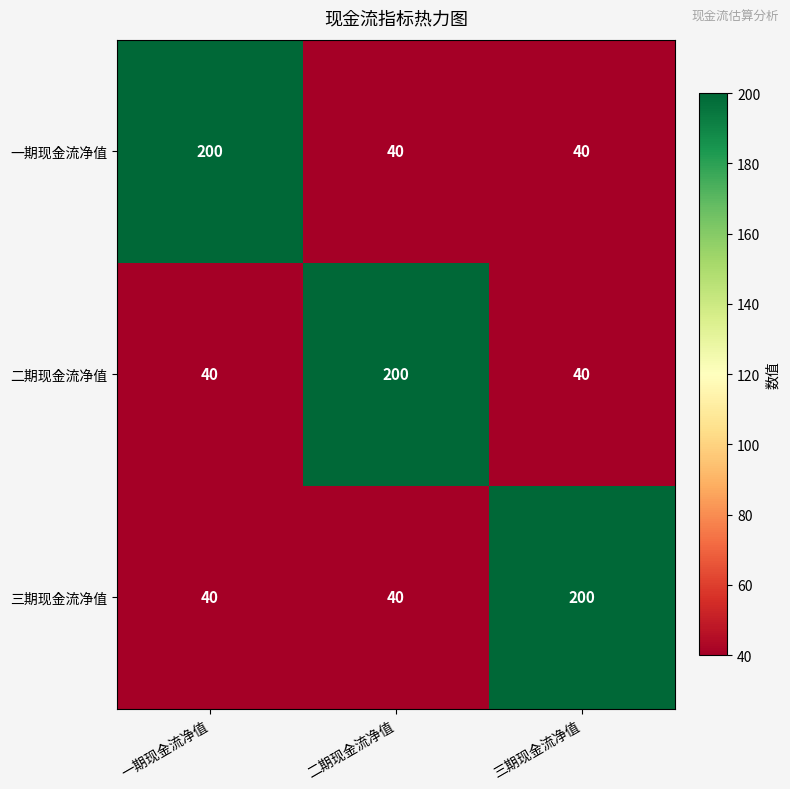

What is the spread (max minus min) of values at 一期现金流净值?

160